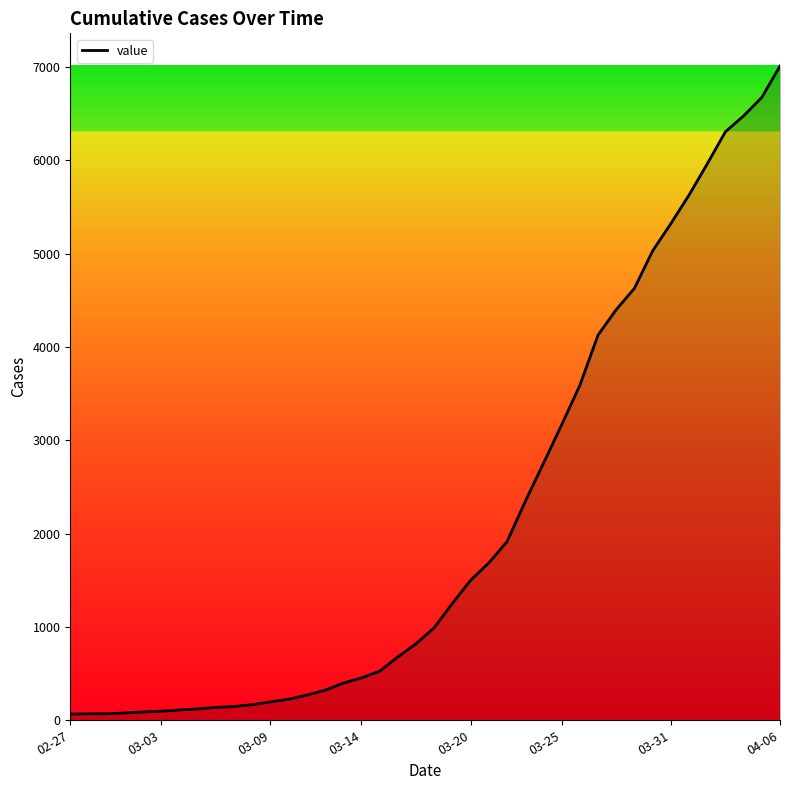

How many lines are shown in the chart?

1